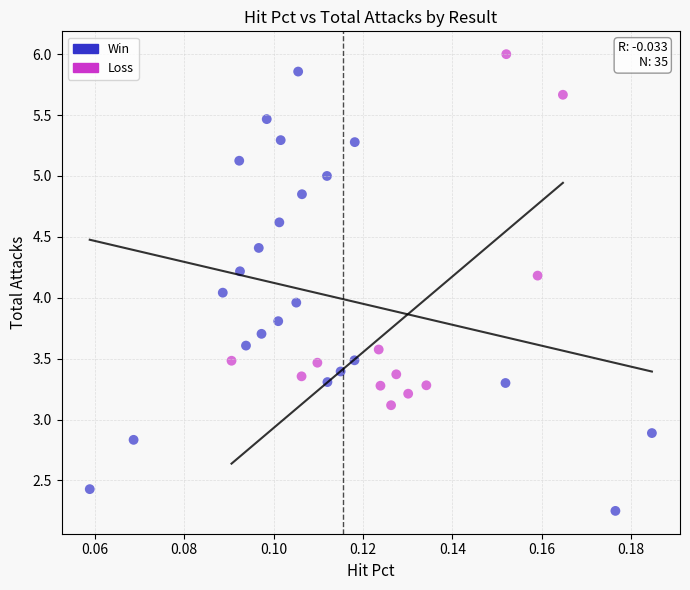

Which series has the widest spread of Y values?

Win